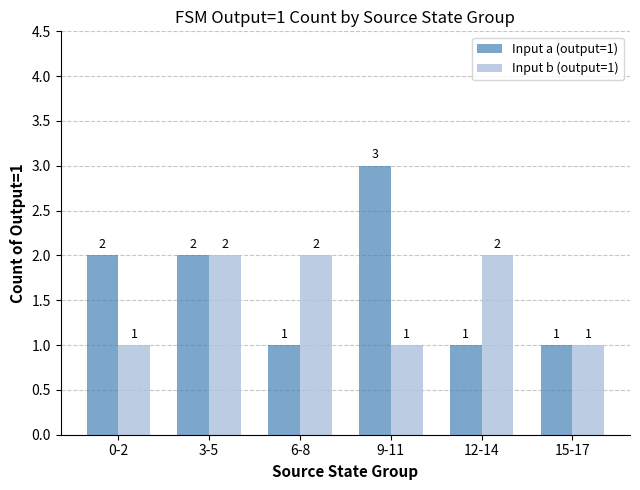

Which category has the highest value in the Input a (output=1) series?

9-11